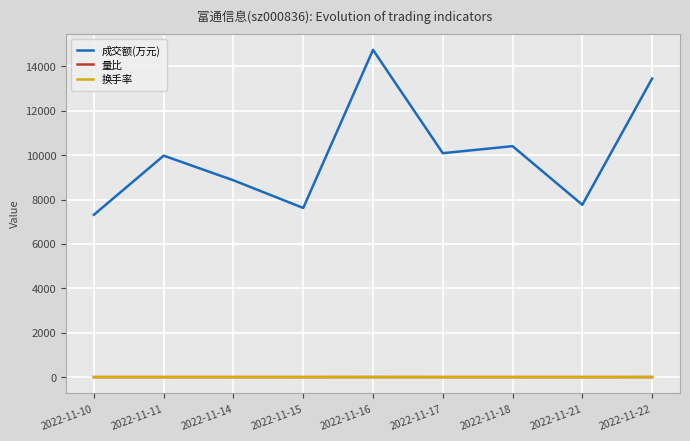

What is the minimum value for 成交额(万元)?

7315.0